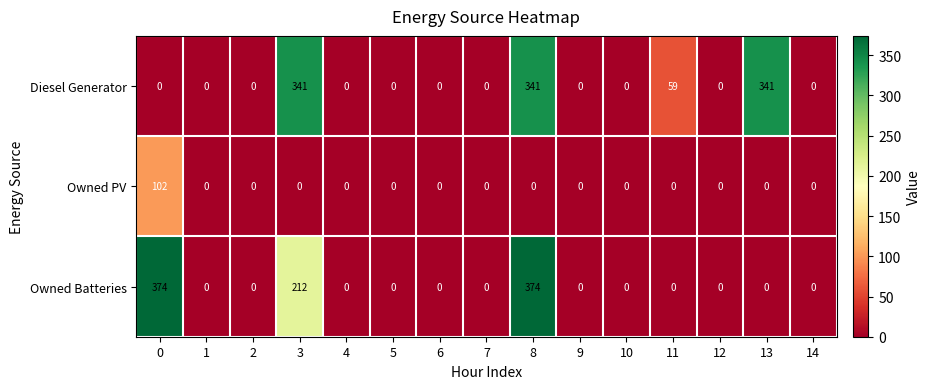

How many data points does each series have?

15